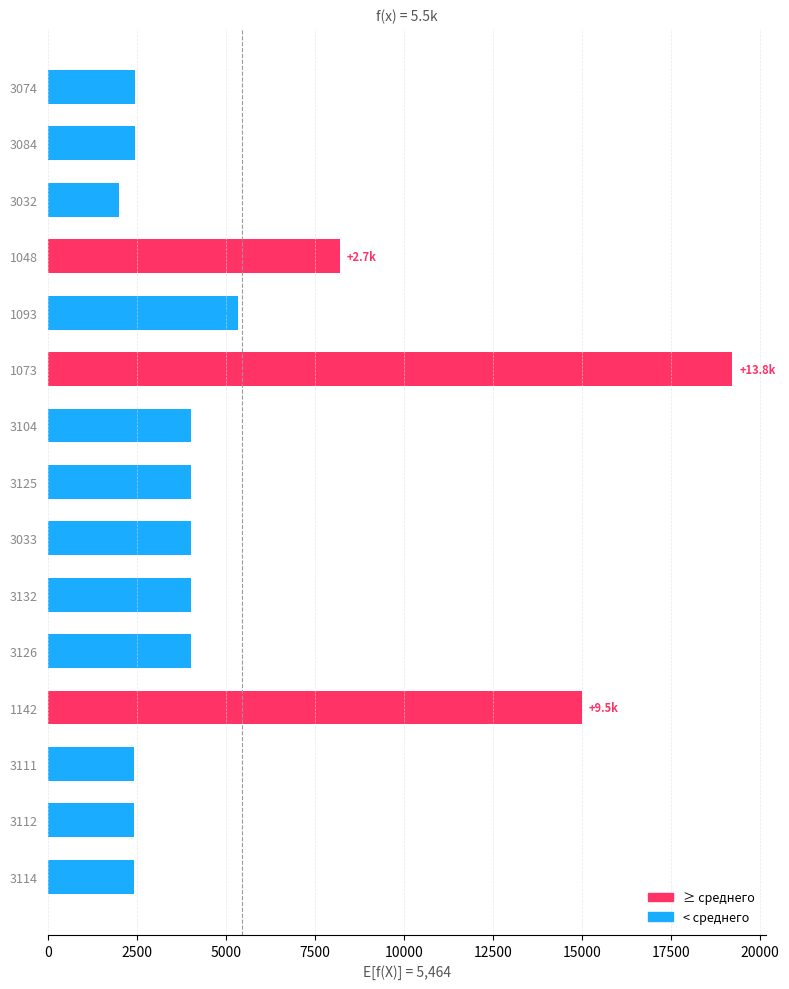

At which label is the value closest to 10612?

1048